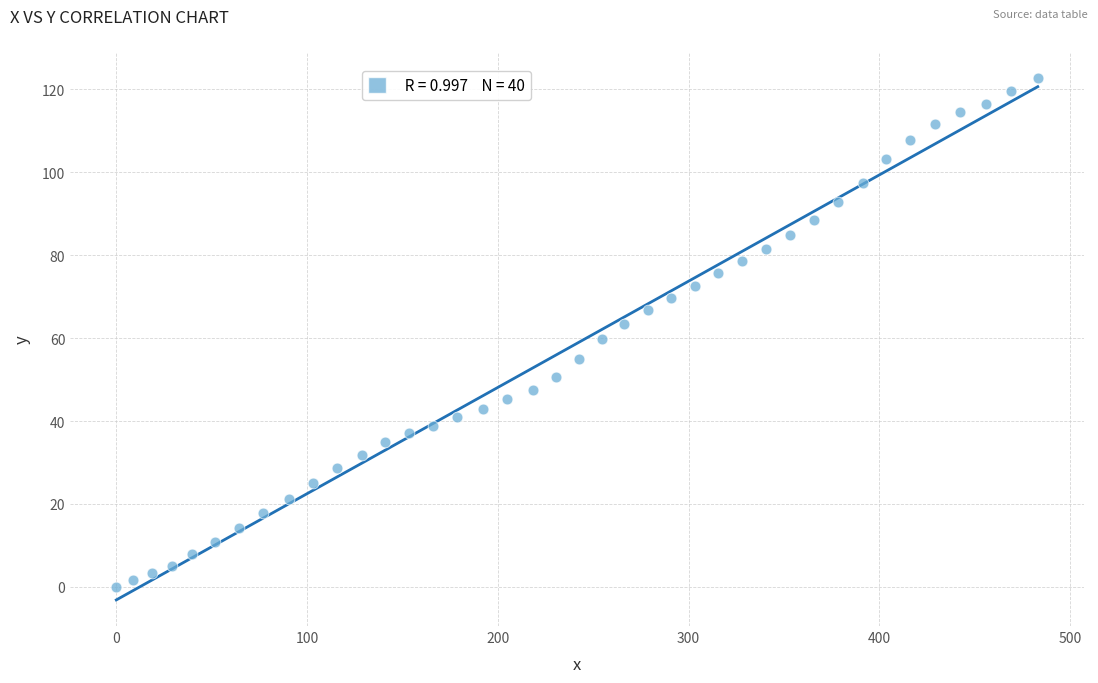

What is the range of X values (max minus min)?

483.0